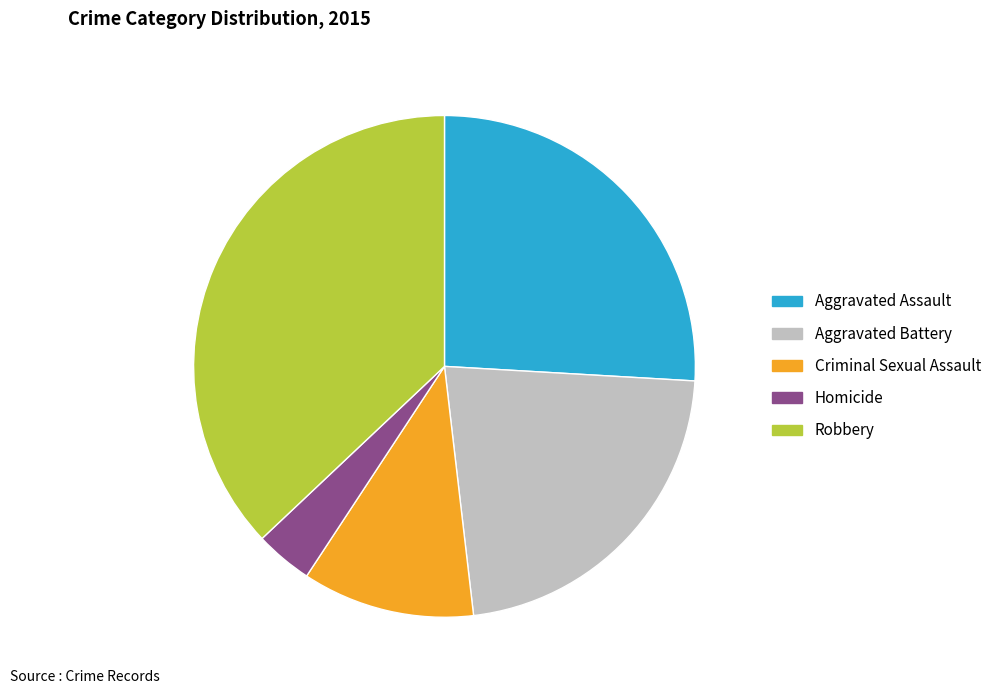

Which category has the smallest portion of the pie?

Homicide